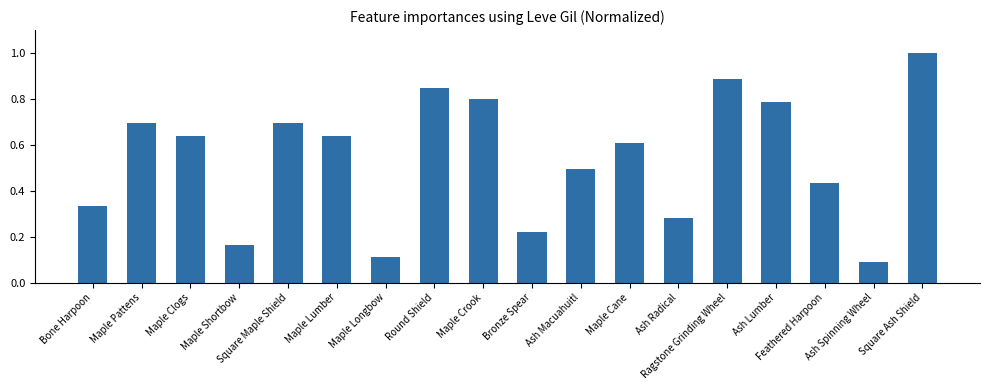

What is the change in value from Maple Longbow to Bronze Spear?

+0.1